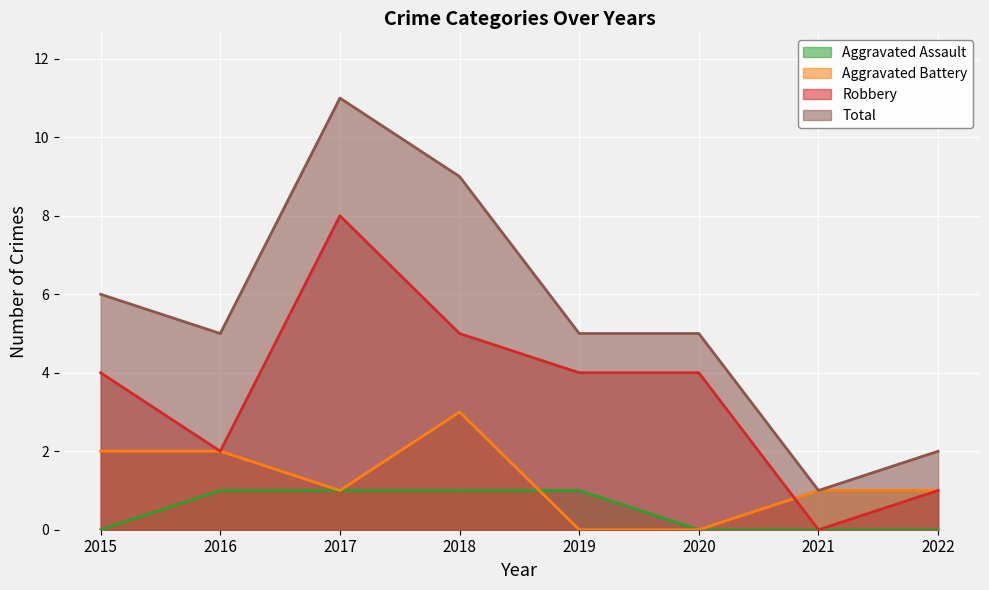

What is the sum of all Robbery values?

28